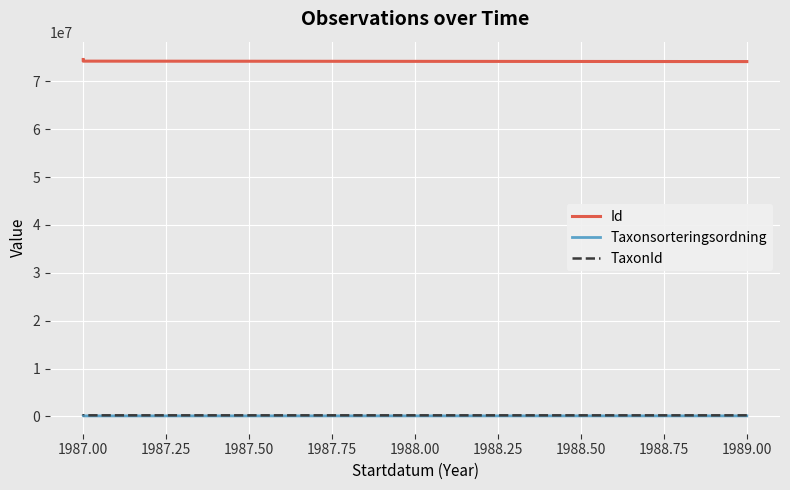

Rank the series by their maximum value, from highest to lowest.

Id, TaxonId, Taxonsorteringsordning